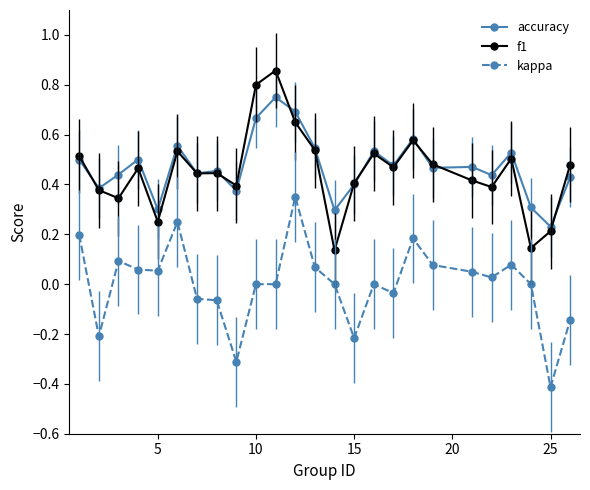

What is the sum of all accuracy values?

11.8